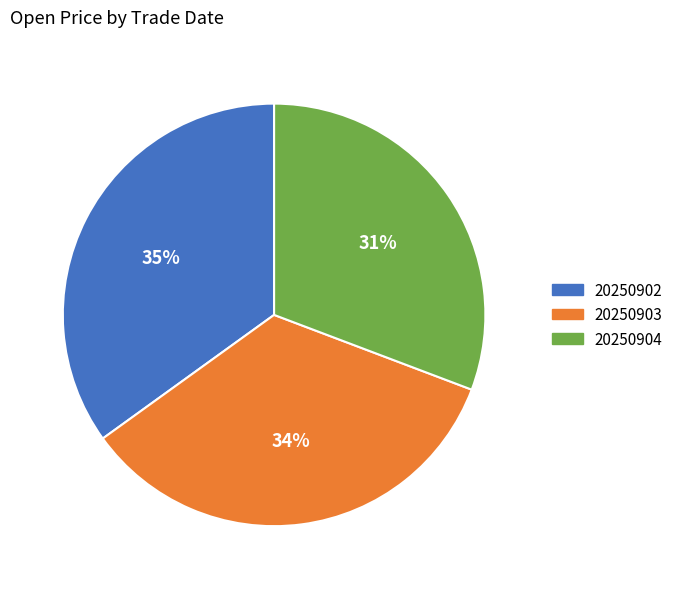

Do 20250902 and 20250904 together represent more than half of the pie?

Yes